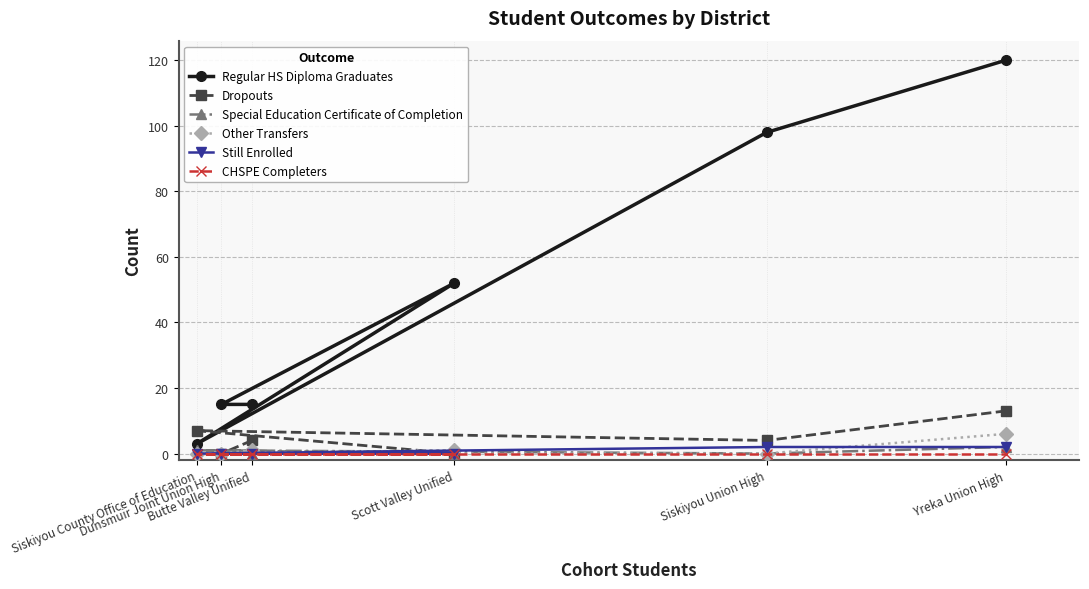

At which category does Dropouts reach its first local valley?

Siskiyou Union High